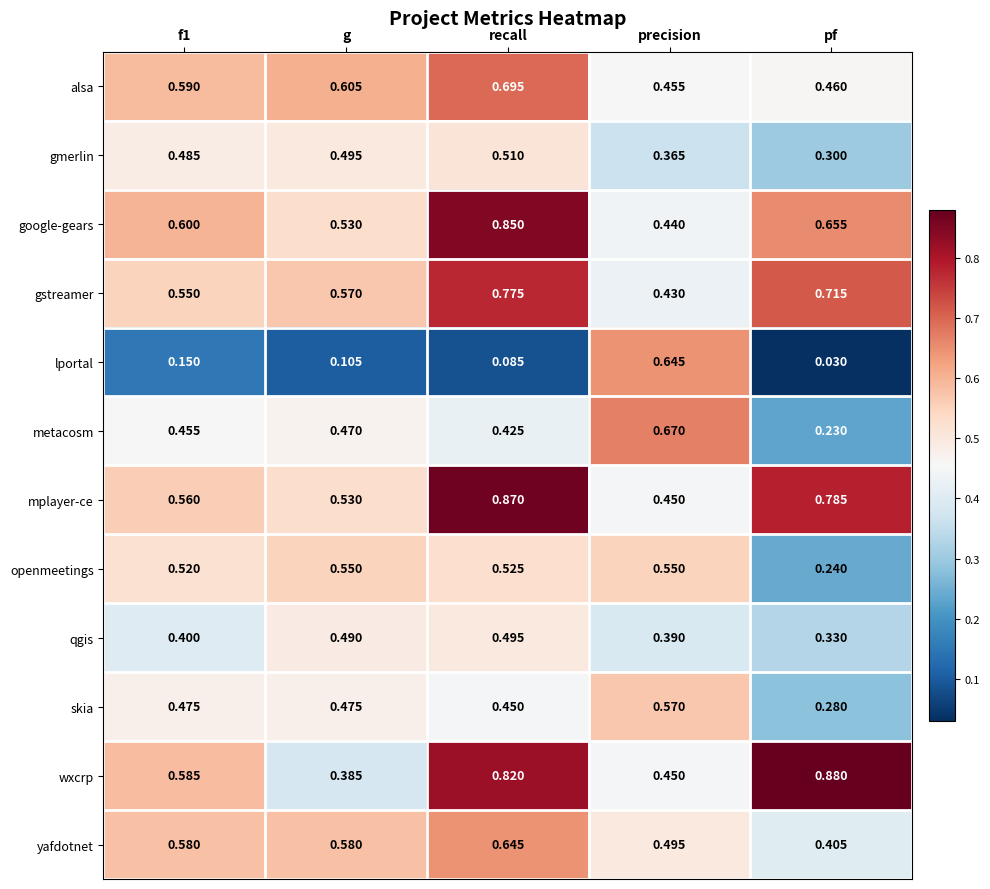

How many data points does each series have?

5